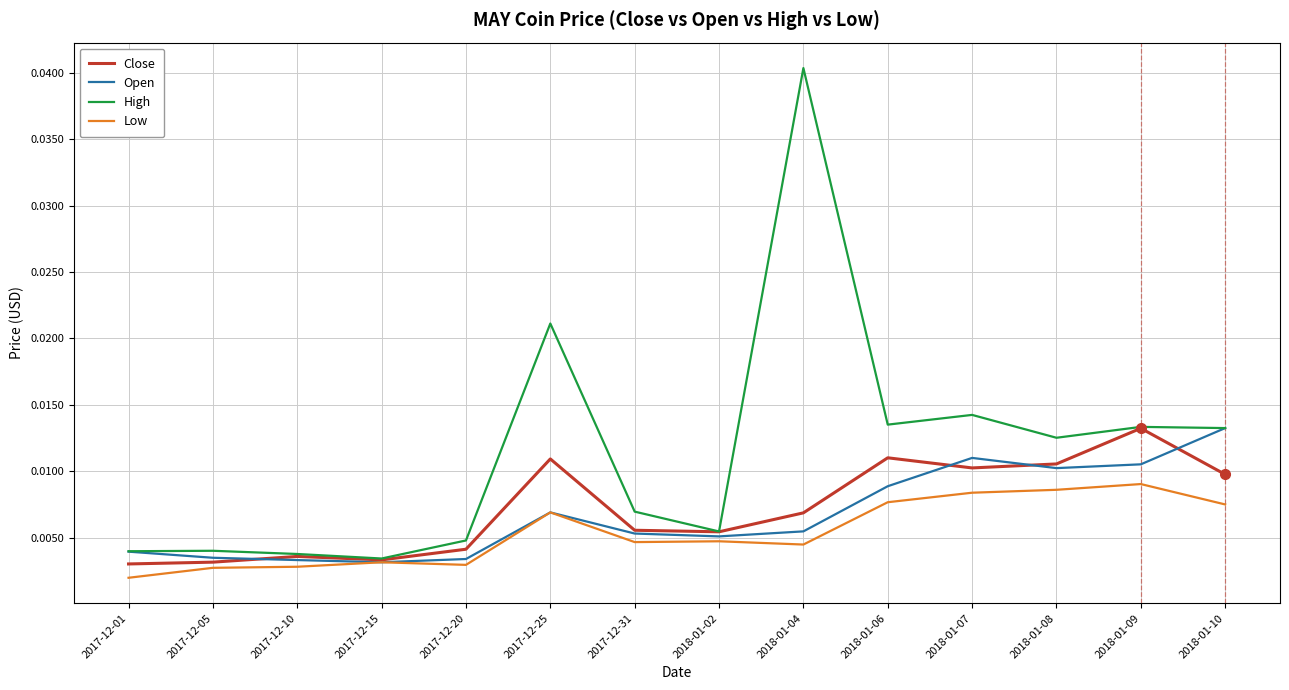

The value of High at 2018-01-04 is 0.1. True or false?

False